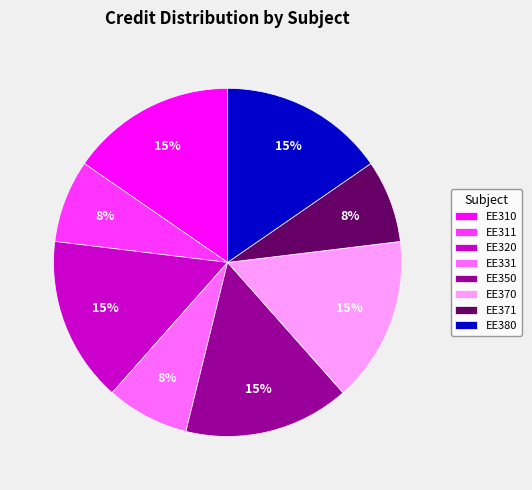

Is EE320 the majority of the pie?

No